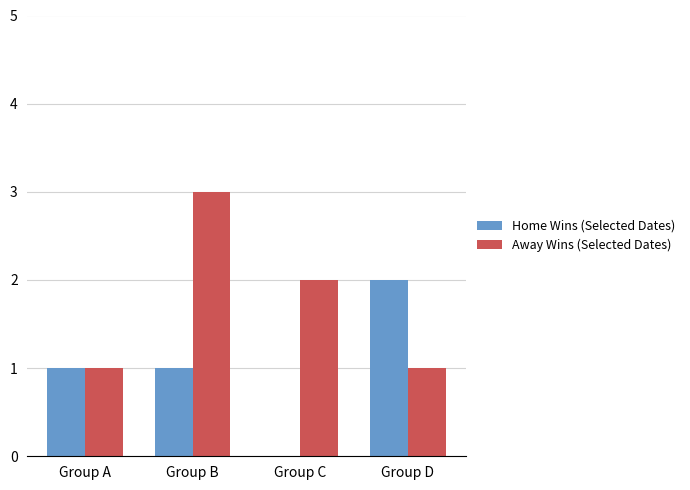

True or false: Home Wins (Selected Dates) has a value of 0 at Group C.

True